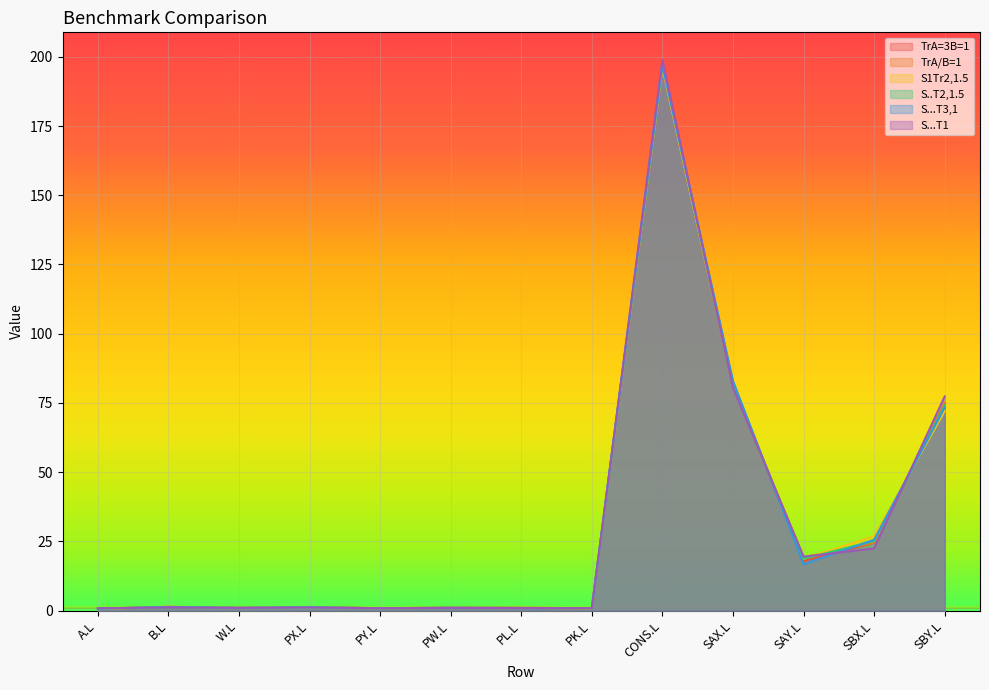

What is the average value of the TrA=3B=1 series?

31.1